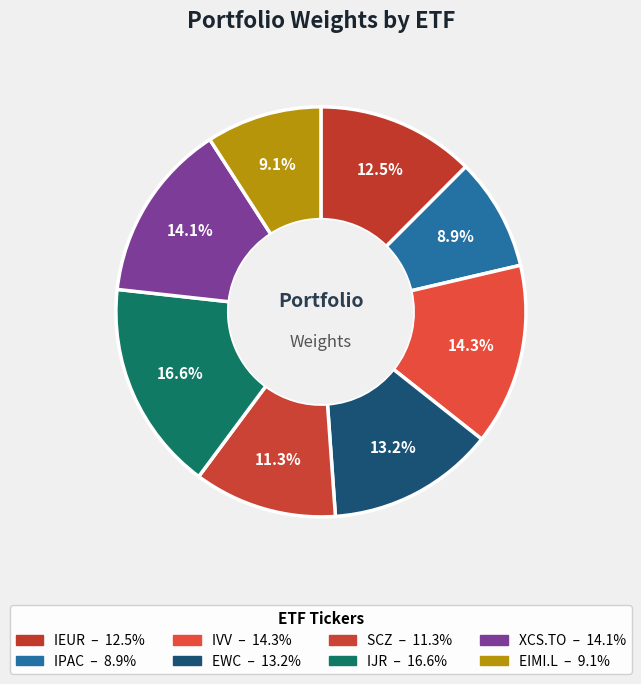

True or false: EIMI.L accounts for 1% of the total.

False